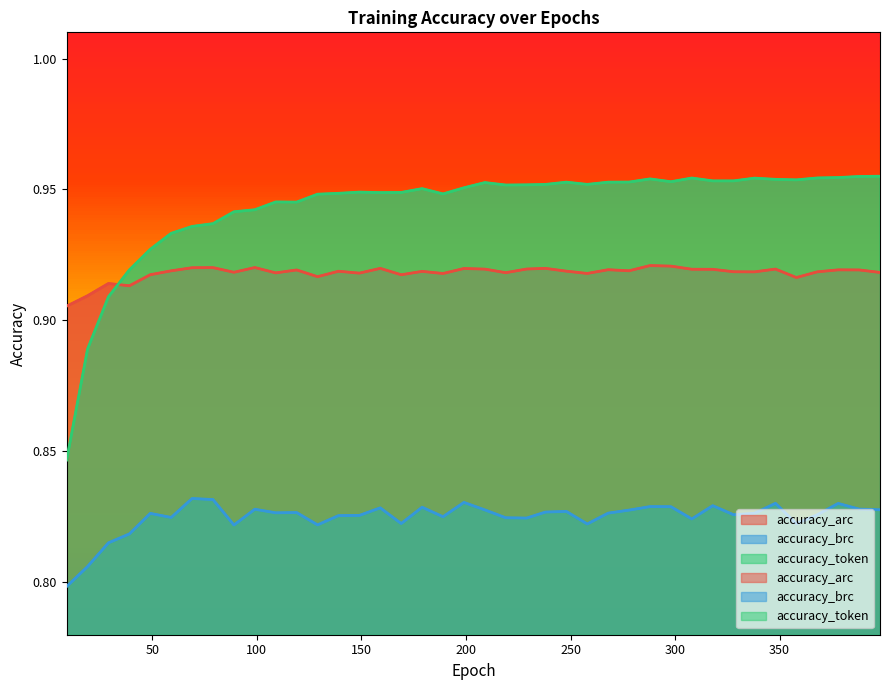

Which series has the largest range (max minus min)?

accuracy_token